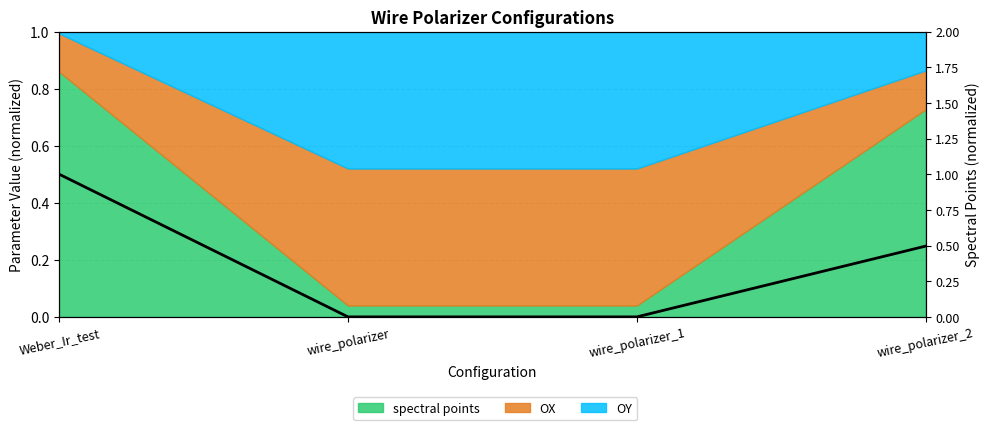

True or false: there are more than 2 points higher than both neighbors.

False